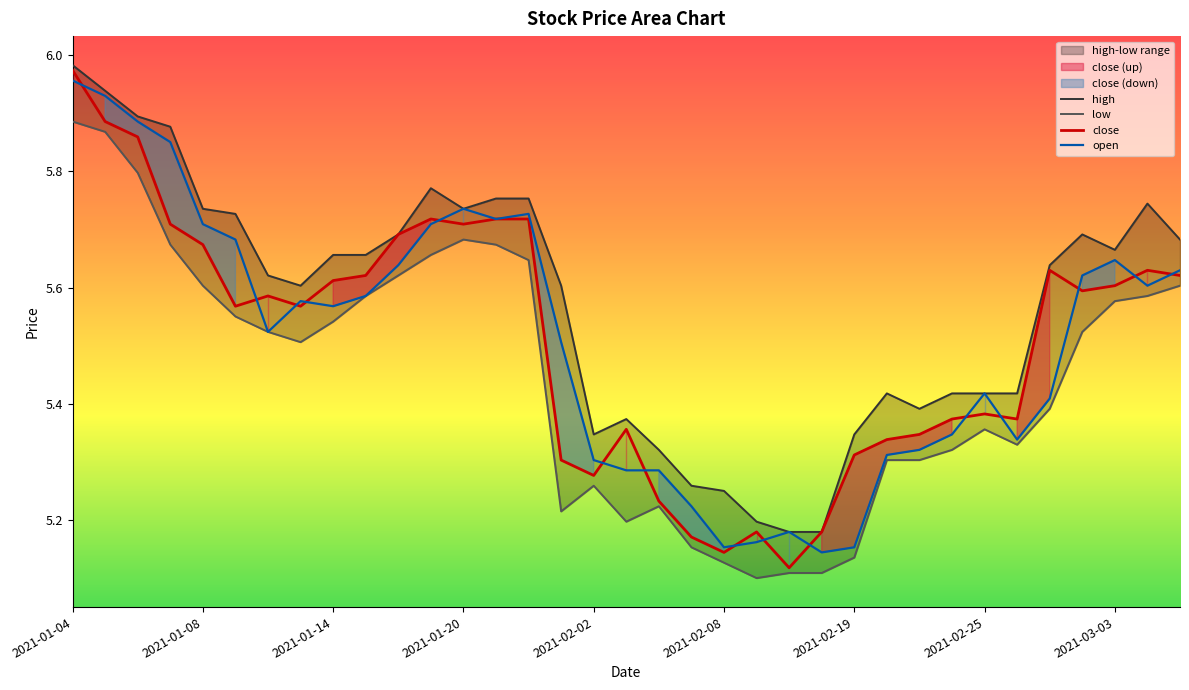

True or false: low has more than 2 interior local peaks.

True